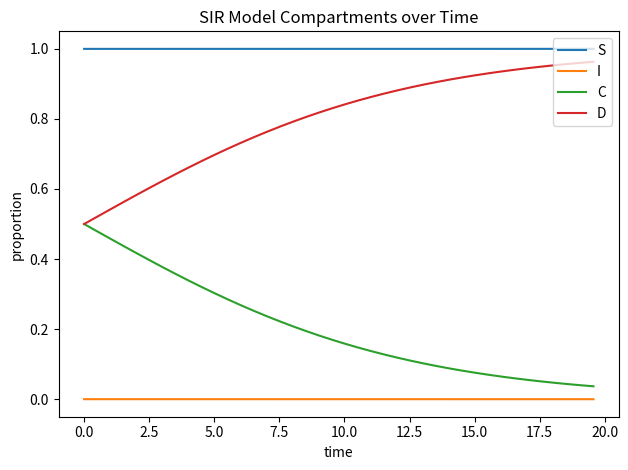

True or false: C and I intersect in this chart.

False